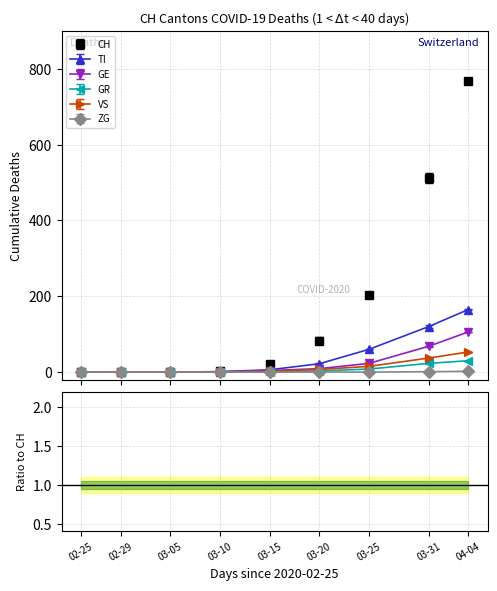

Reading right to left, what are all the values shown in this chart?

CH: 767	513	203	83	22	4	0	0	0
TI: 165	120	60	22	6	1	0	0	0
GE: 106	68	23	9	4	1	0	0	0
GR: 30	23	8	3	0	0	0	0	0
VS: 53	37	15	7	2	0	0	0	0
ZG: 2	1	0	0	0	0	0	0	0